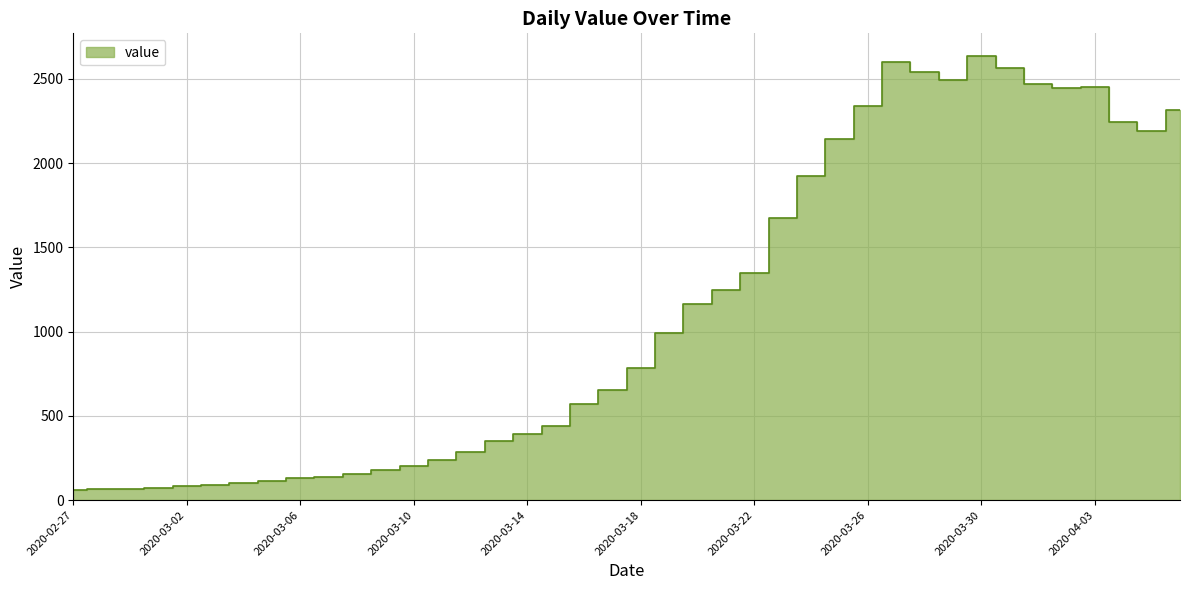

Read the value at 2020-04-01, to the nearest 50.

2450